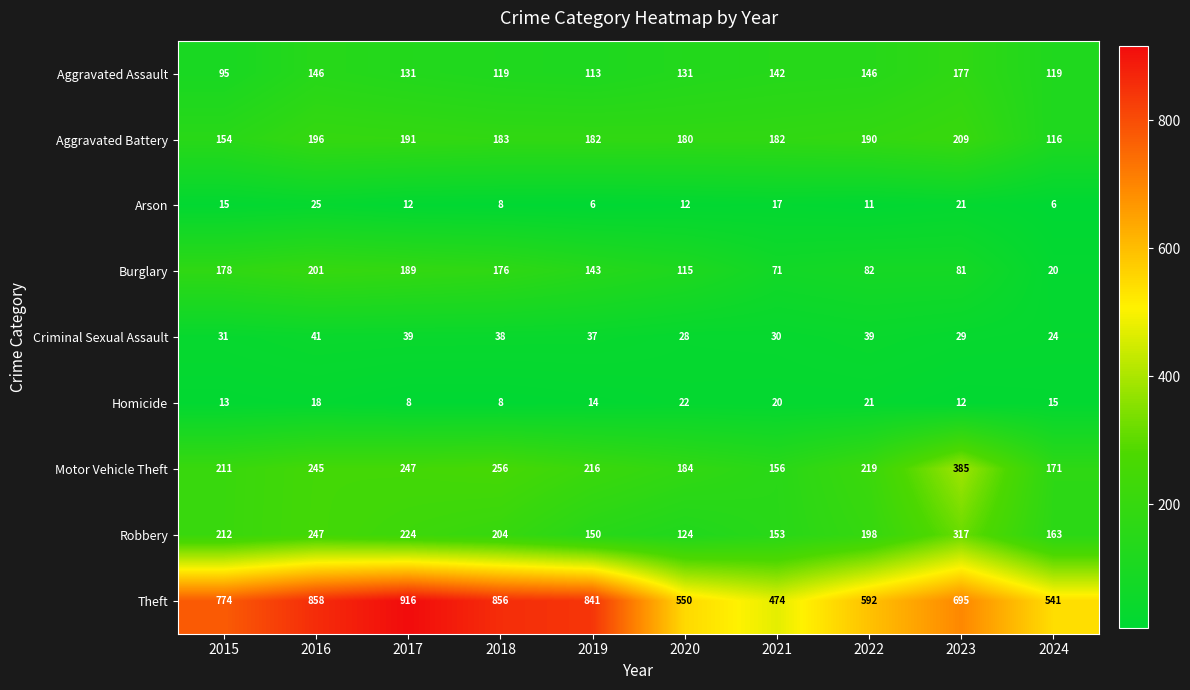

Which series has the largest range (max minus min)?

Theft